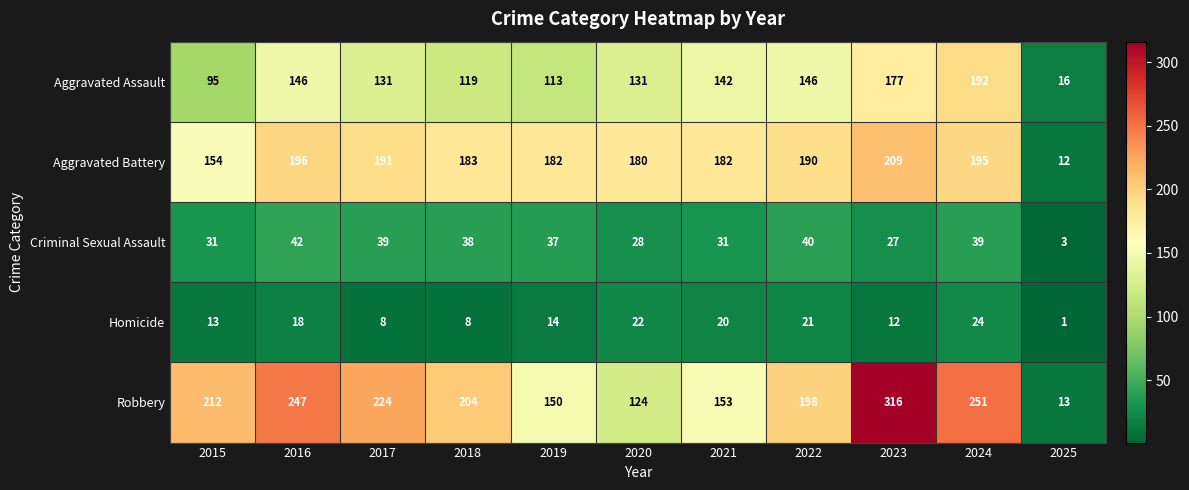

How many series are shown in this chart?

5